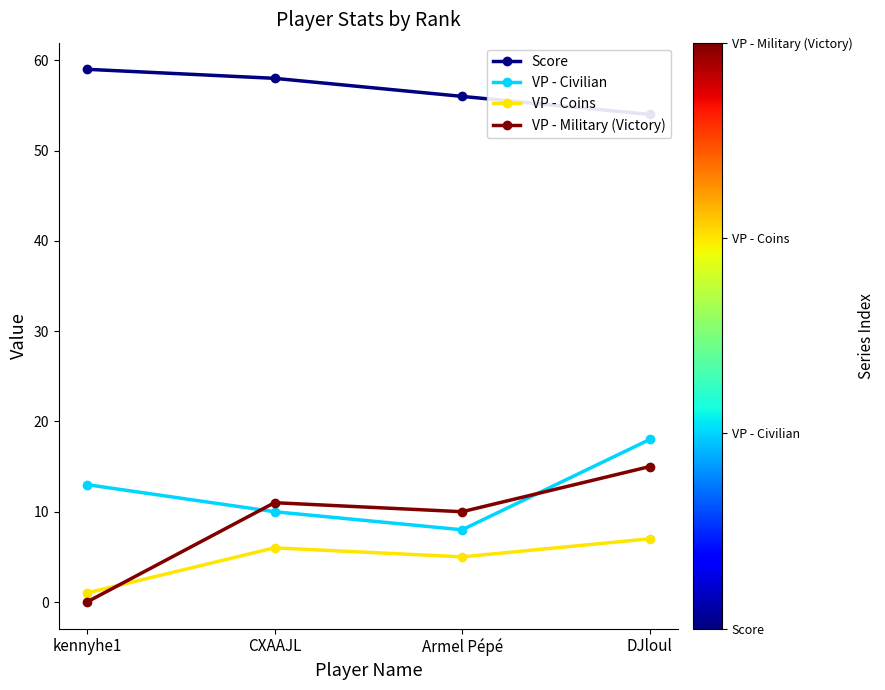

List the labels in order of VP - Civilian value, largest first.

DJloul, kennyhe1, CXAAJL, Armel Pépé